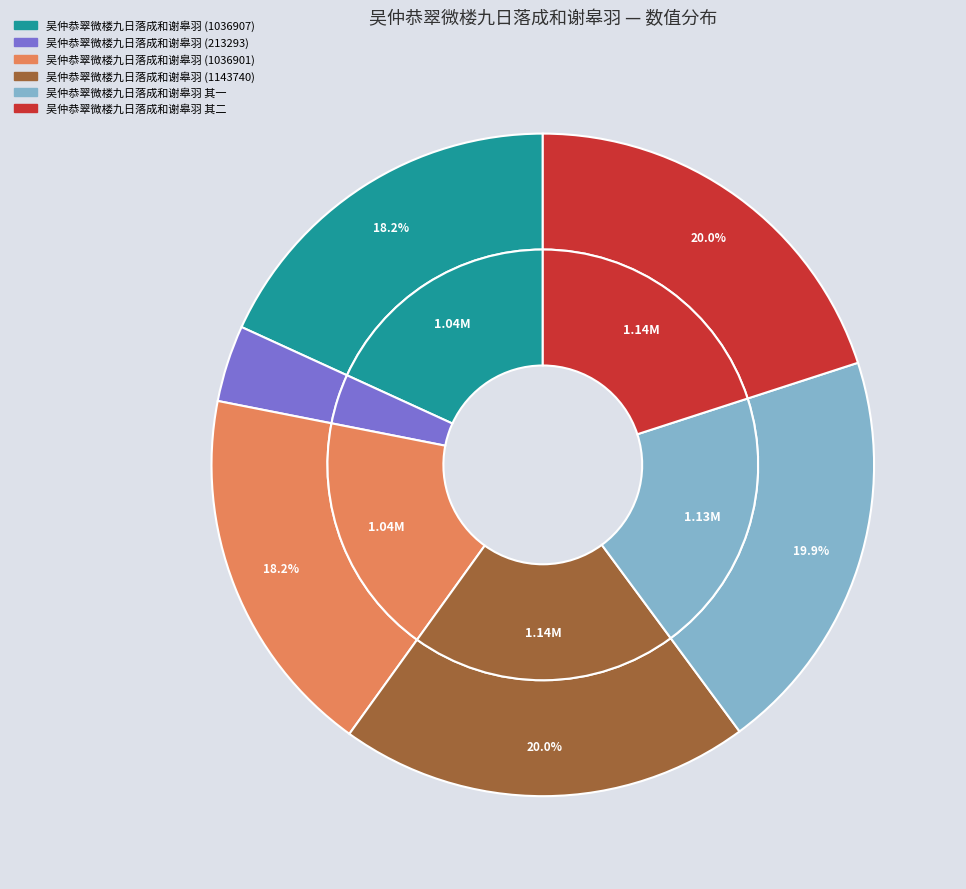

Which has a higher value, 吴仲恭翠微楼九日落成和谢皋羽 (1036901) or 吴仲恭翠微楼九日落成和谢皋羽 (1036907)?

吴仲恭翠微楼九日落成和谢皋羽 (1036907)